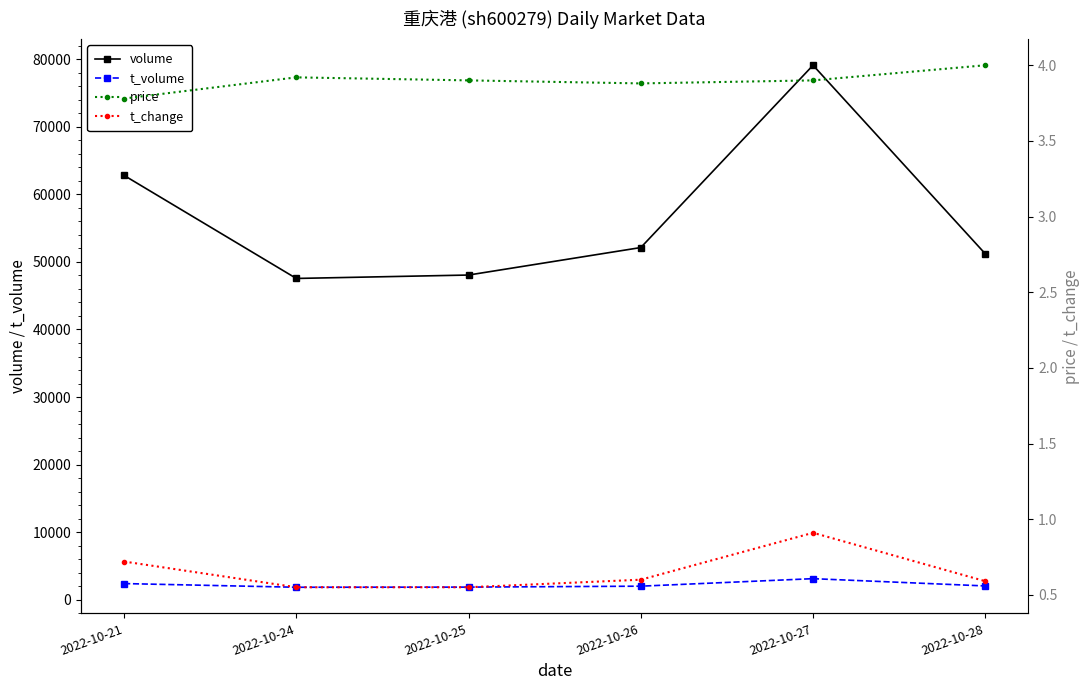

How many lines are shown in the chart?

4